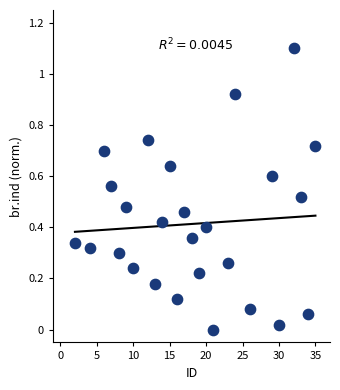

What is the range of Y values (max minus min)?

1.1